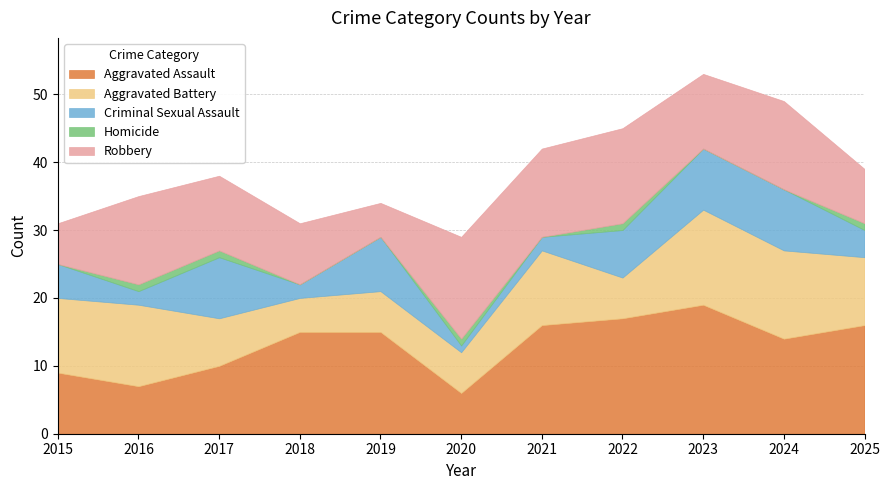

Reading left to right, what are all the values shown in this chart?

Aggravated Assault: 2015=9	2016=7	2017=10	2018=15	2019=15	2020=6	2021=16	2022=17	2023=19	2024=14	2025=16
Aggravated Battery: 2015=11	2016=12	2017=7	2018=5	2019=6	2020=6	2021=11	2022=6	2023=14	2024=13	2025=10
Criminal Sexual Assault: 2015=5	2016=2	2017=9	2018=2	2019=8	2020=1	2021=2	2022=7	2023=9	2024=9	2025=4
Homicide: 2015=0	2016=1	2017=1	2018=0	2019=0	2020=1	2021=0	2022=1	2023=0	2024=0	2025=1
Robbery: 2015=6	2016=13	2017=11	2018=9	2019=5	2020=15	2021=13	2022=14	2023=11	2024=13	2025=8